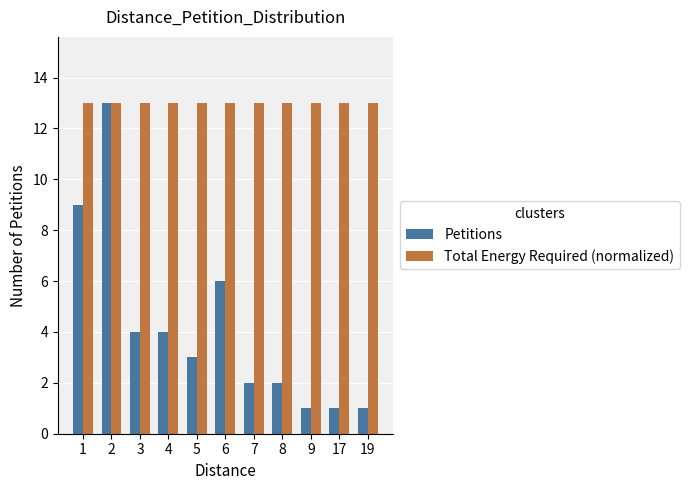

How many bars are there in each group?

2